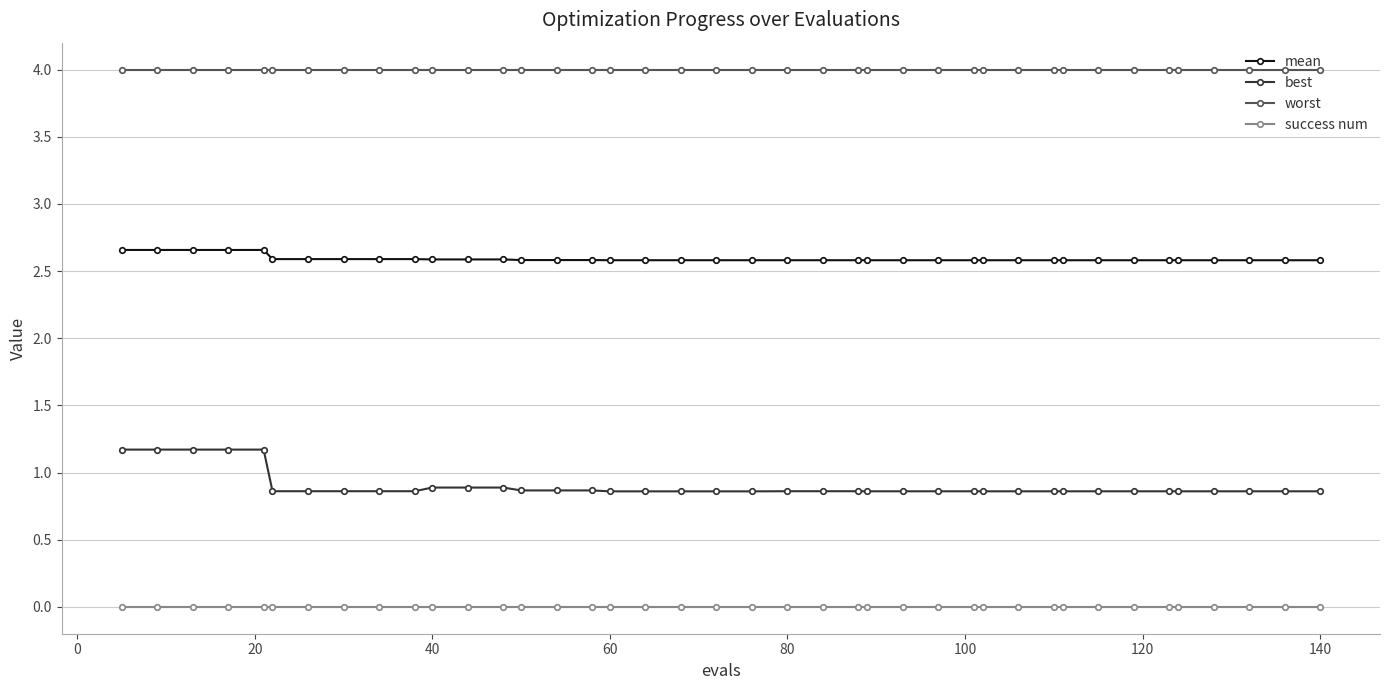

Does the chart have visible grid lines?

Yes